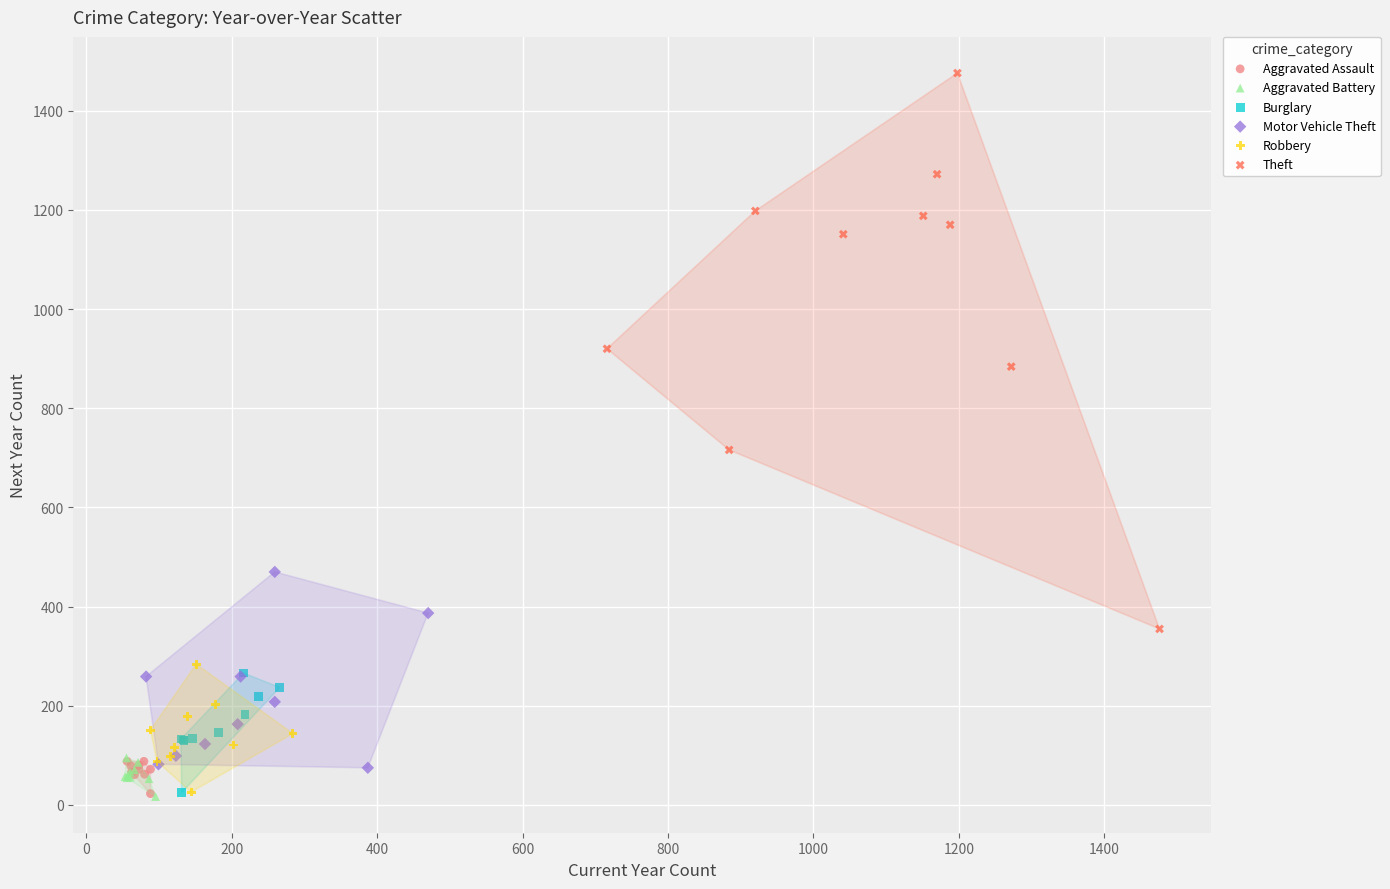

Which series has the widest spread of Y values?

Theft